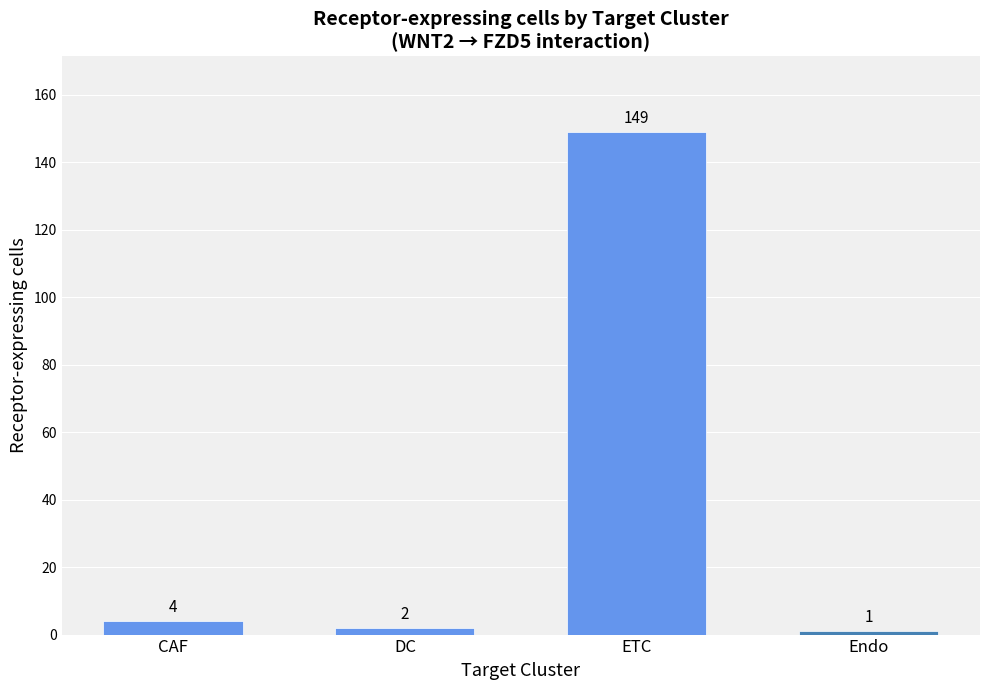

What is the difference between the maximum and minimum values?

148